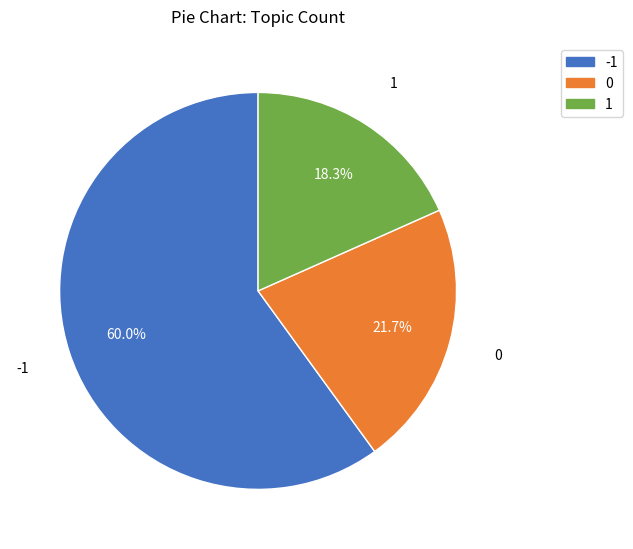

Do -1 and 1 together represent more than half of the pie?

Yes